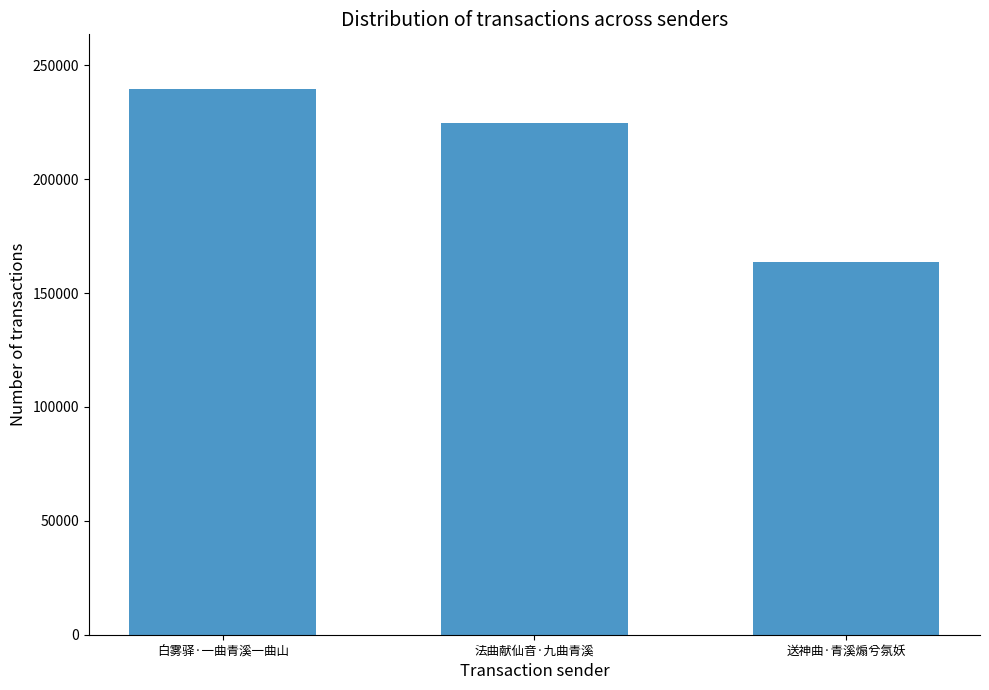

How many distinct data groups are displayed?

1